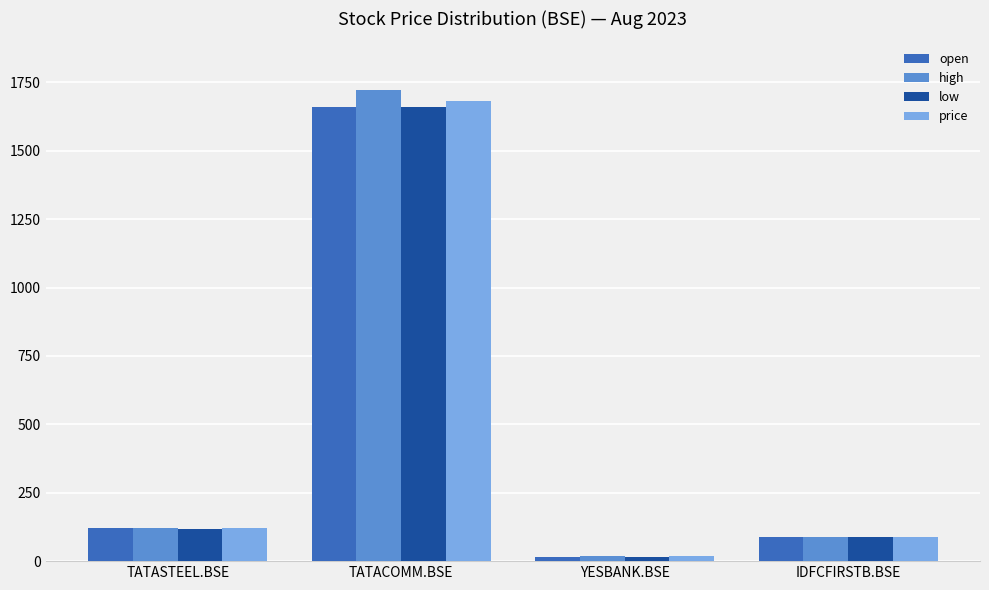

What is the average value of the price series?

476.3